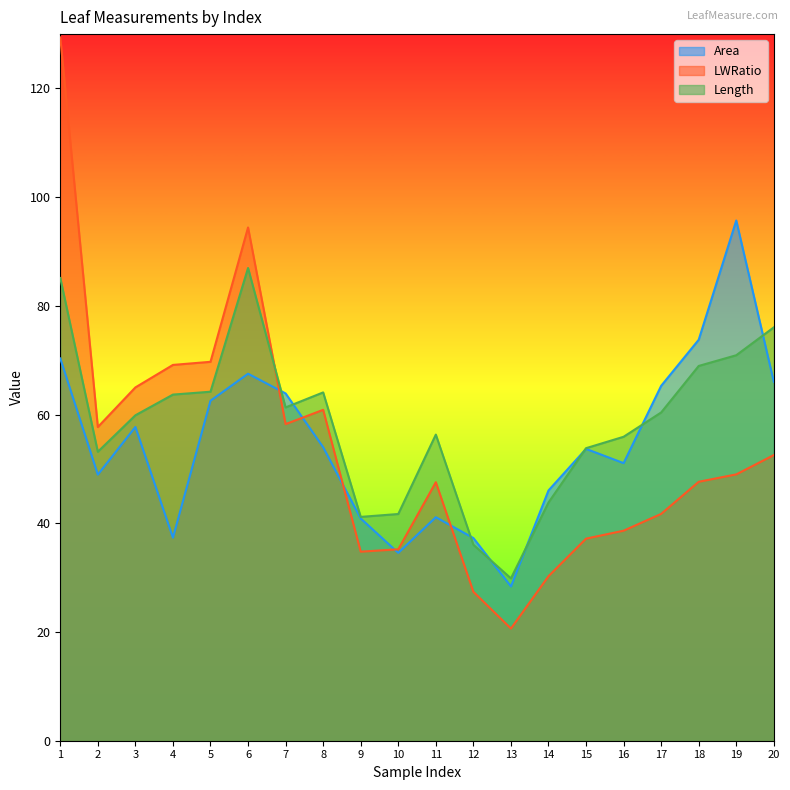

What is the average value of the Area series?

54.8